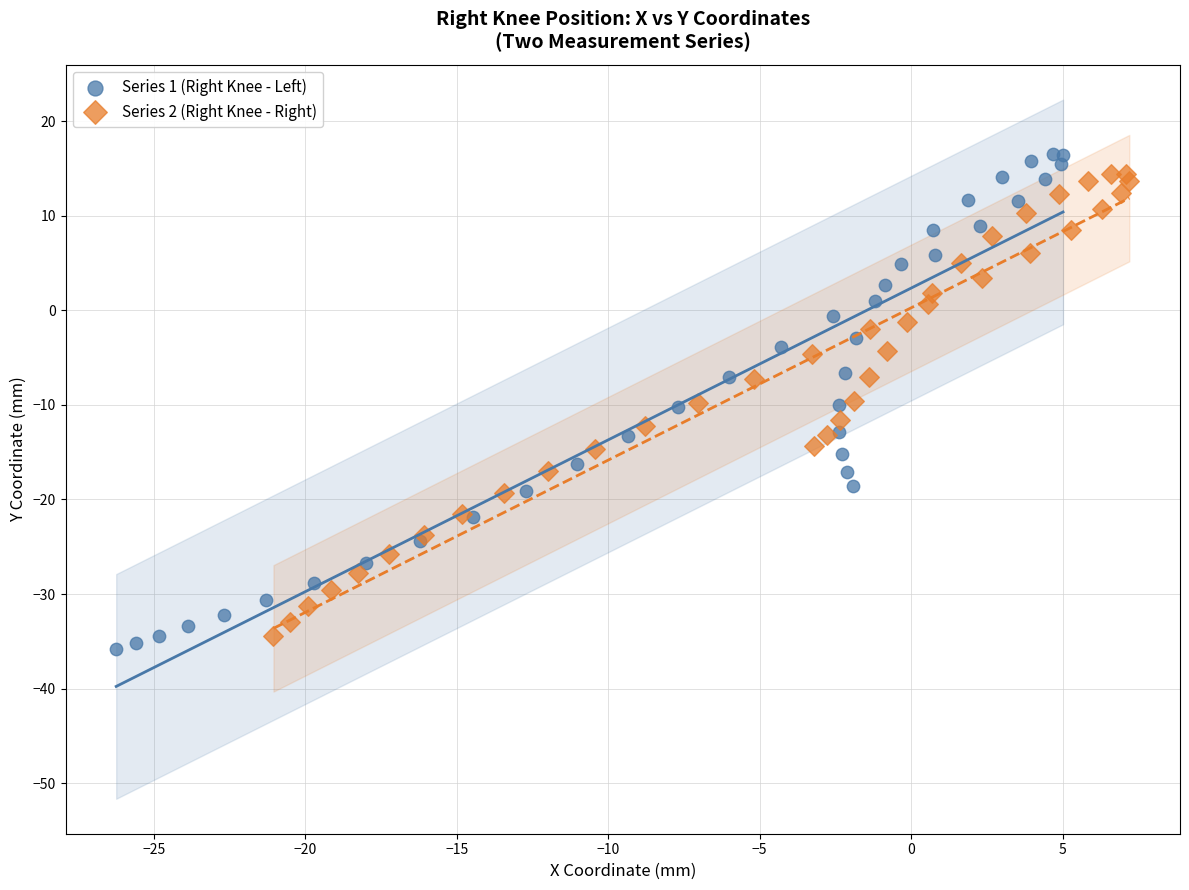

Which series has the widest spread of Y values?

Series 1 (Right Knee - Left)